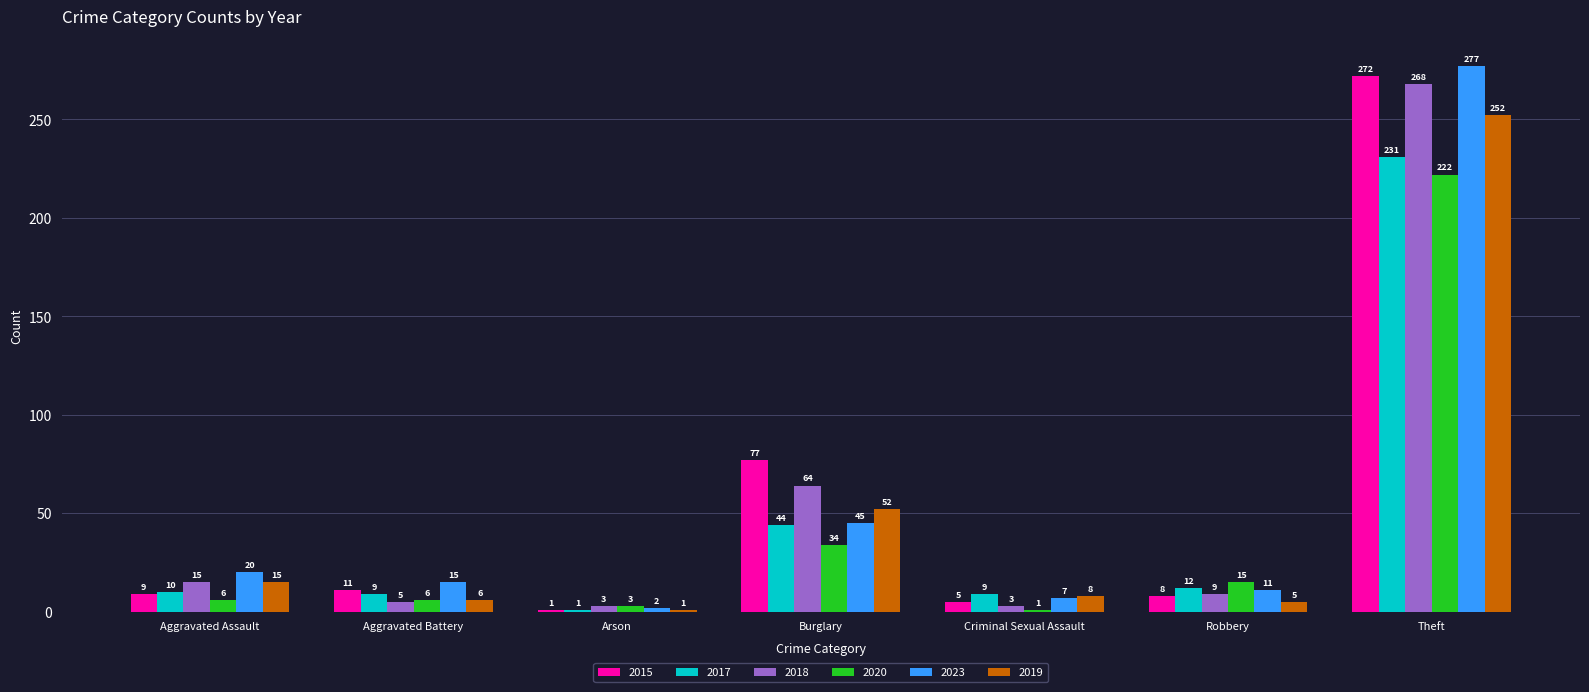

What is the label of the 7th bar from the right?

Aggravated Assault